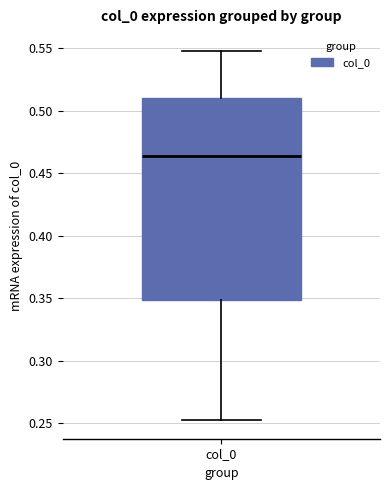

Transcribe this box plot: give where the median line is, the range the box spans, and where the two whiskers end, as read against the y-axis. The values are not printed on the chart, so give them approximately, as read against the axis.

median 0.465, box 0.350 to 0.510, whiskers 0.250 to 0.550